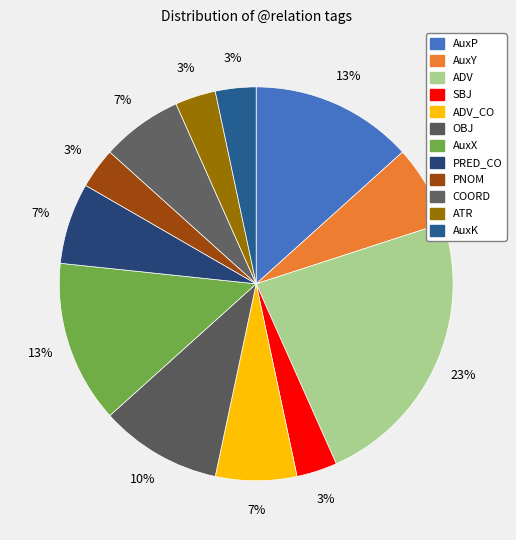

How many segments does this pie chart have?

12